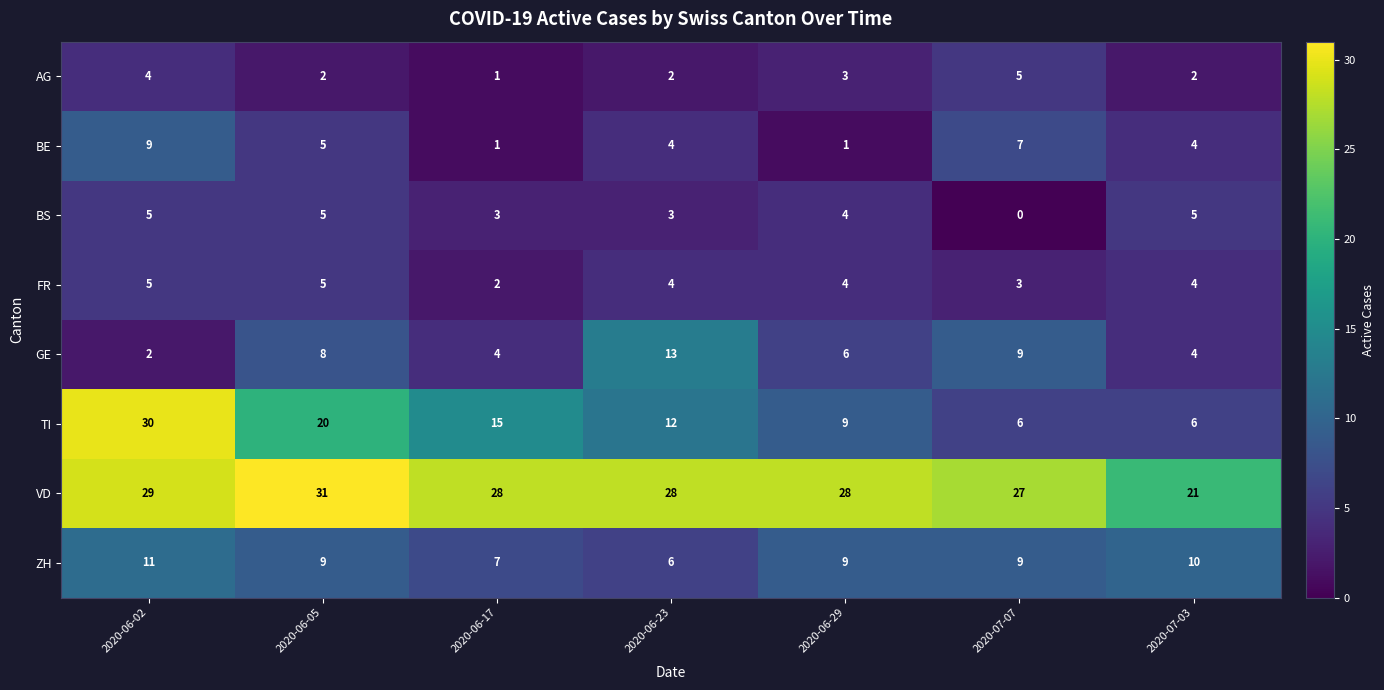

At which label does BE first exceed 4?

2020-06-02